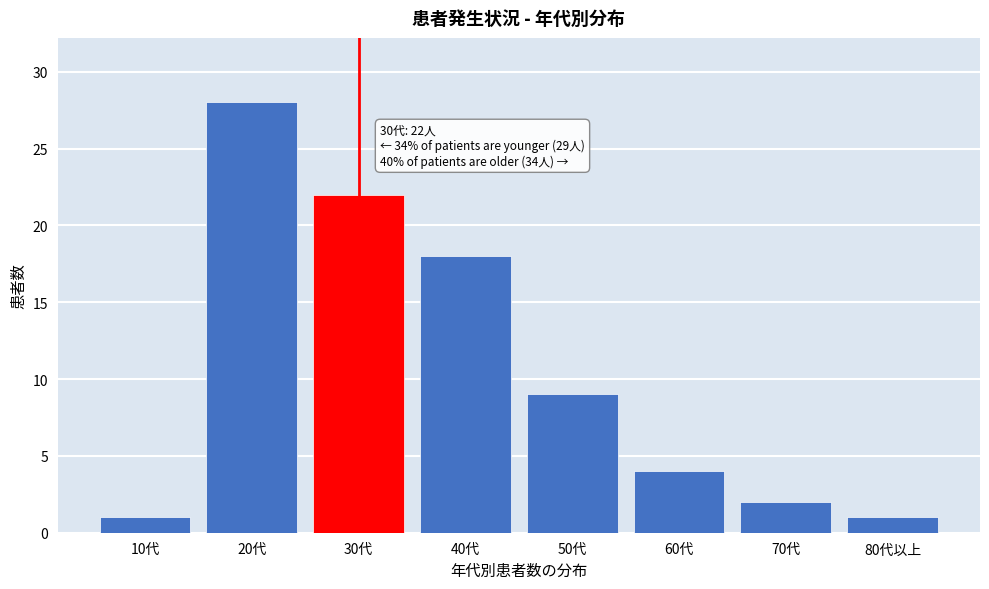

Reading left to right, transcribe all the data shown in this chart.

10代=1	20代=28	30代=22	40代=18	50代=9	60代=4	70代=2	80代以上=1